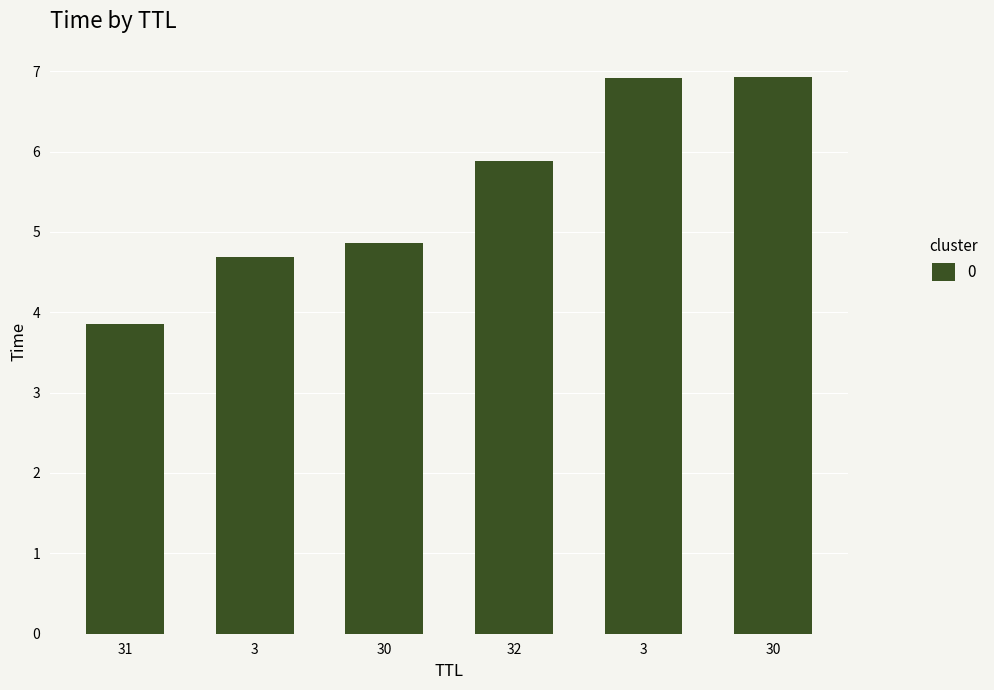

What is the average value?

5.5